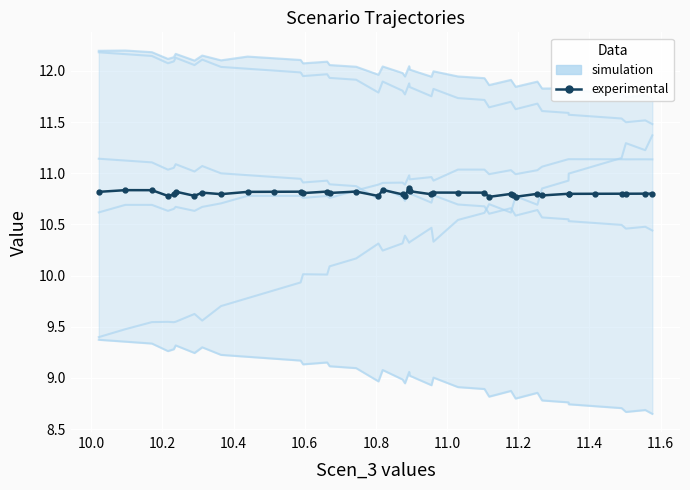

At how many categories does at least one series exceed 8?

40